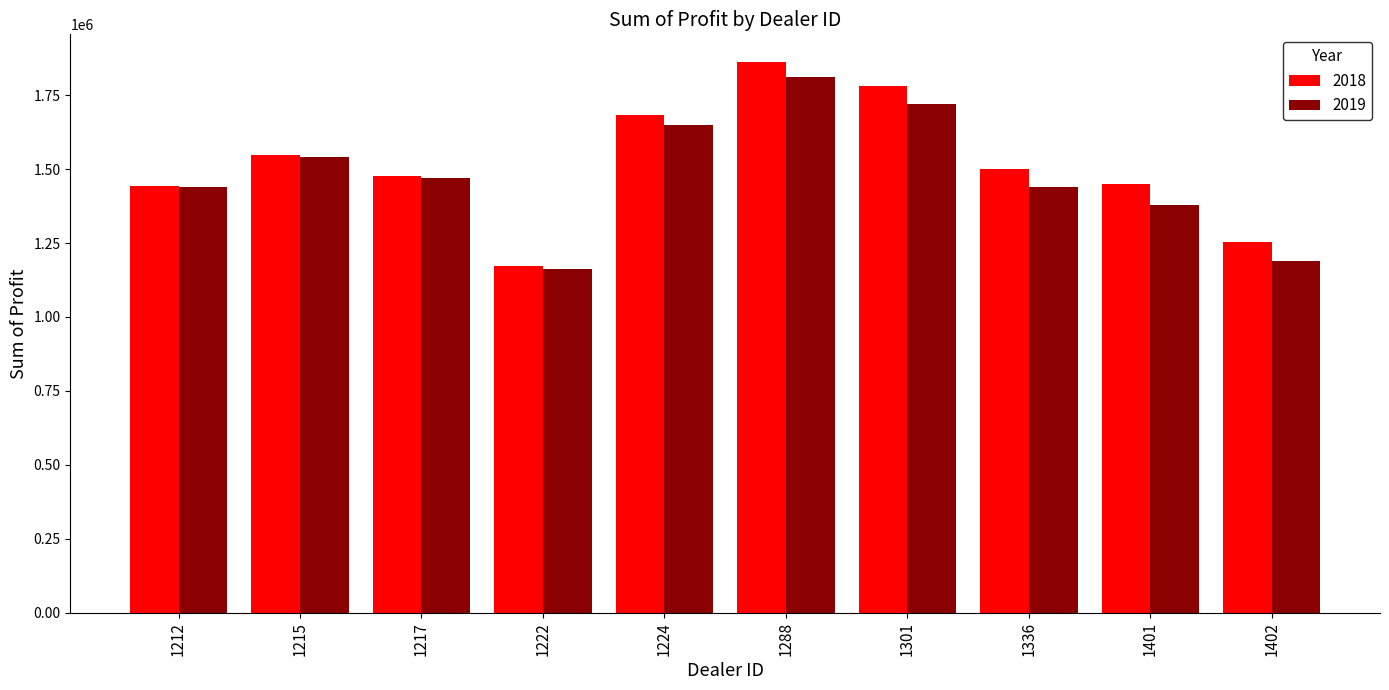

At which category is the sum across all series the highest?

1288